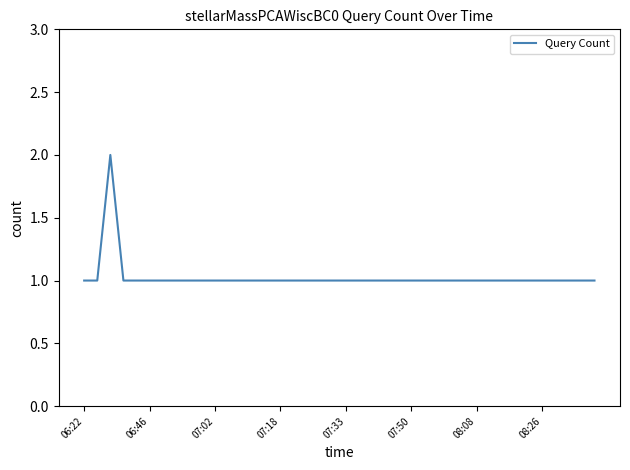

What is the average value?

1